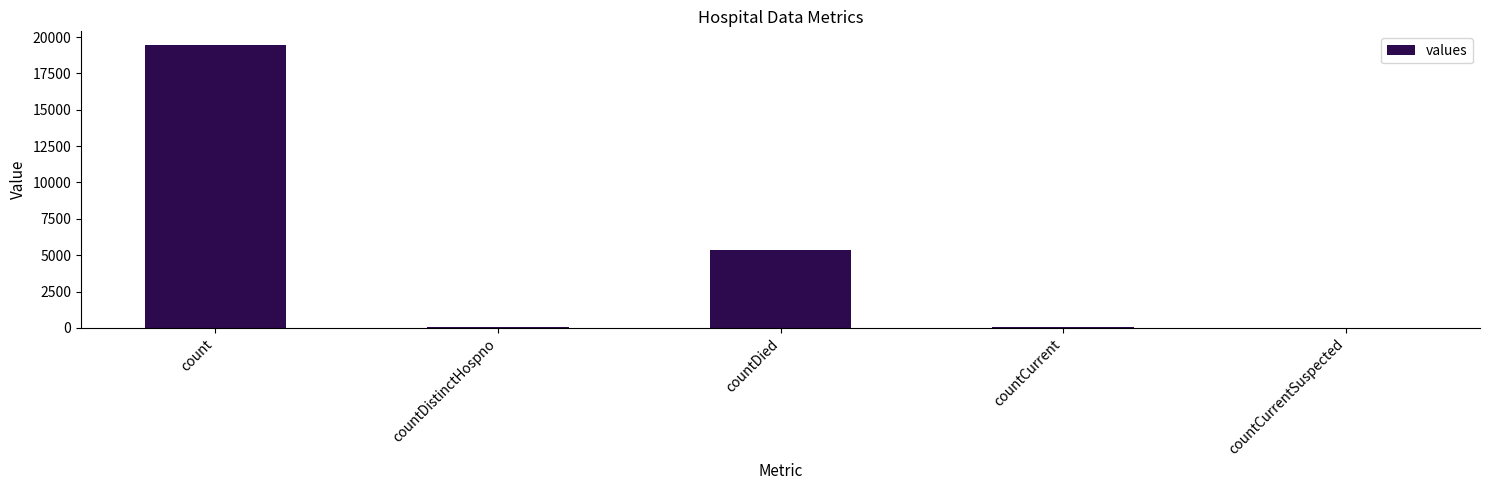

Between countCurrent and countDied, which is larger?

countDied